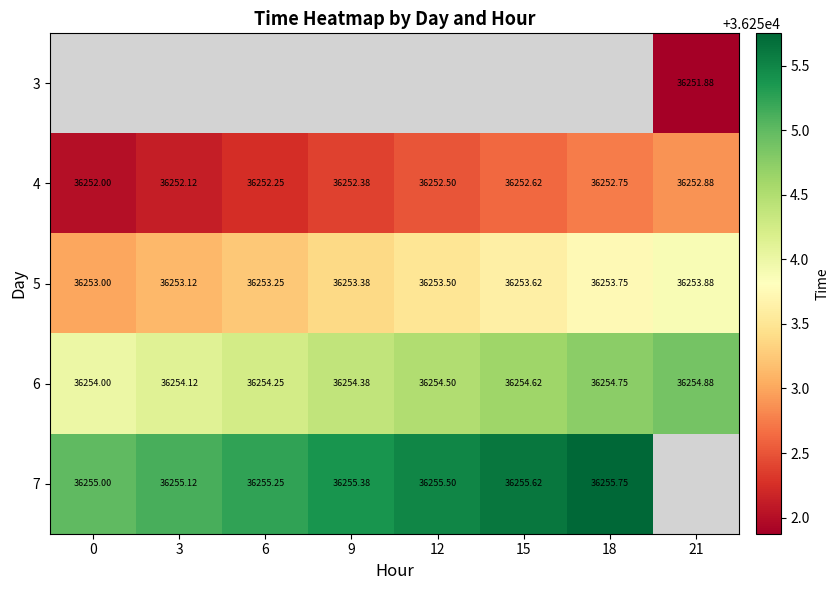

Is the value of 7 at 15 greater than the value of 4 at 15?

Yes